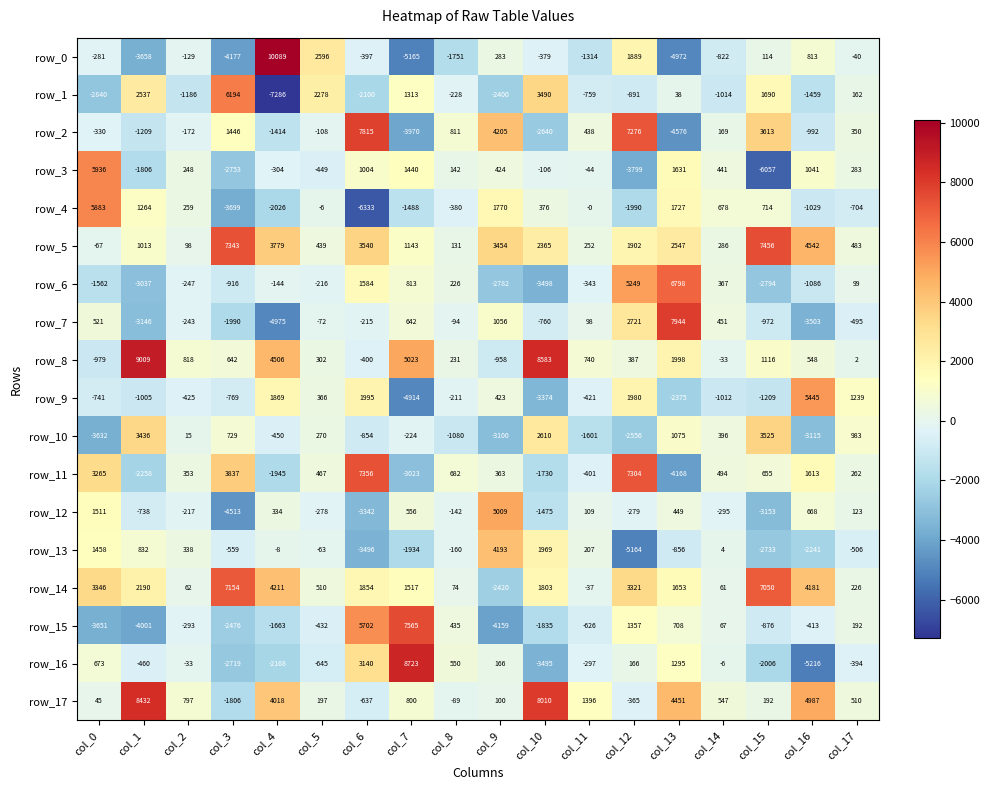

What is the minimum value for row_0?

-5165